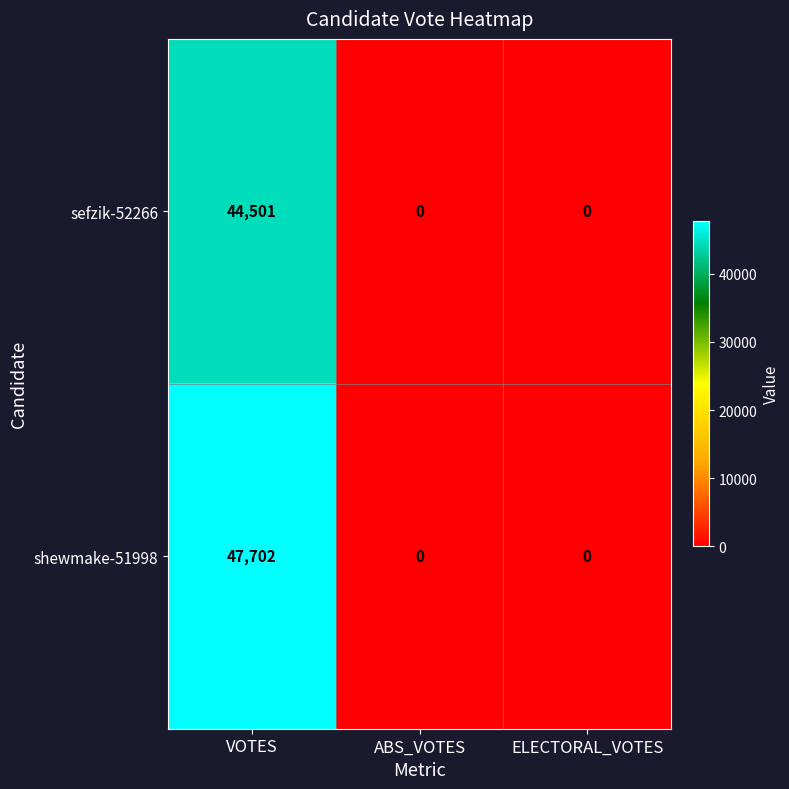

The value of shewmake-51998 at ABS_VOTES is 0. True or false?

True